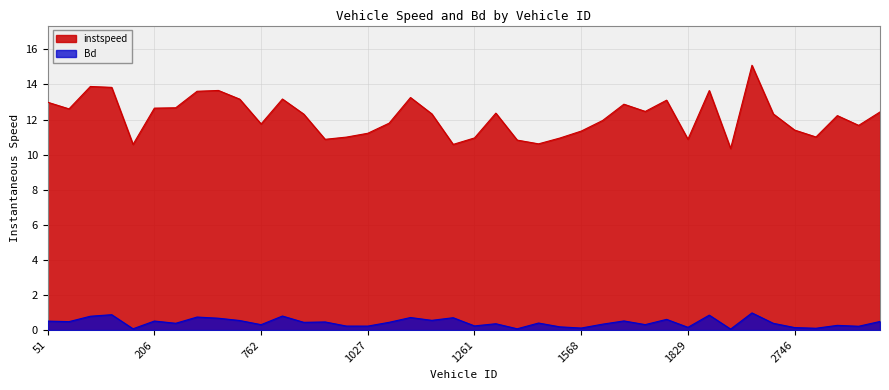

Which has a higher value, 1557.0 or 1415.0?

1557.0